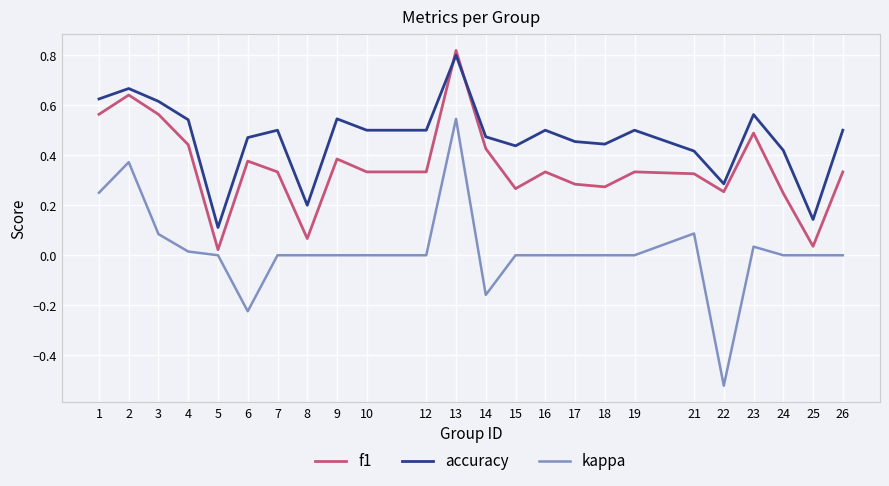

Rank the series at 8 from lowest to highest value.

kappa, f1, accuracy